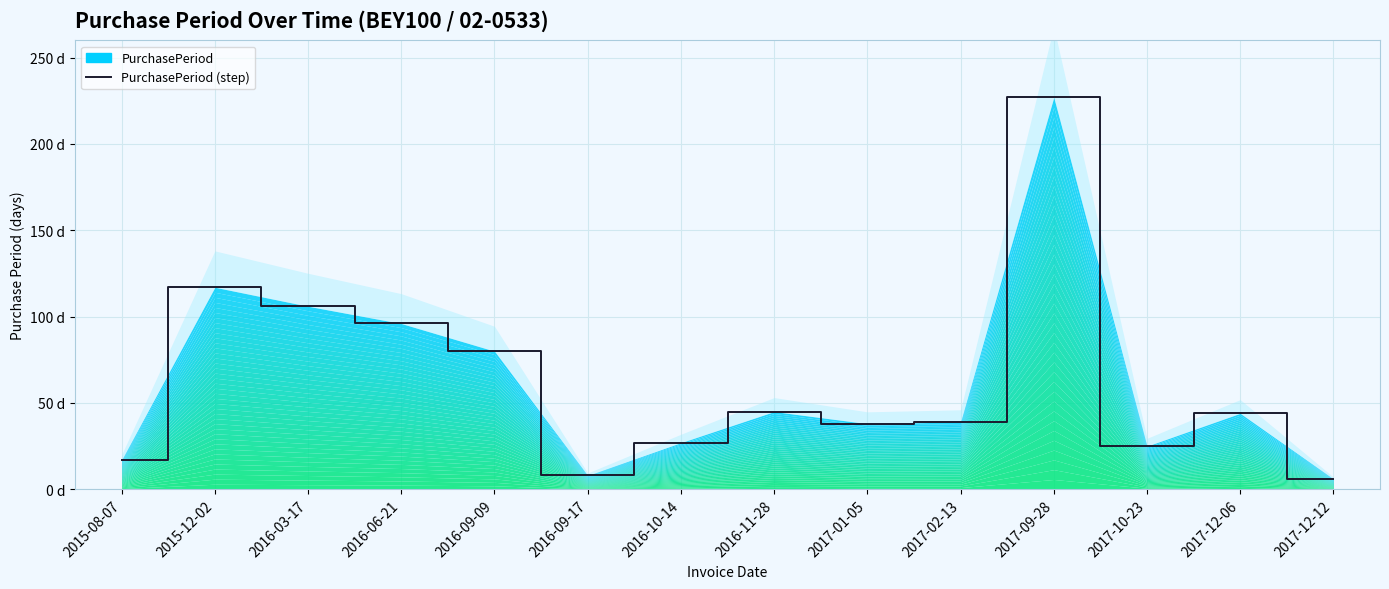

What is the smallest value displayed?

6